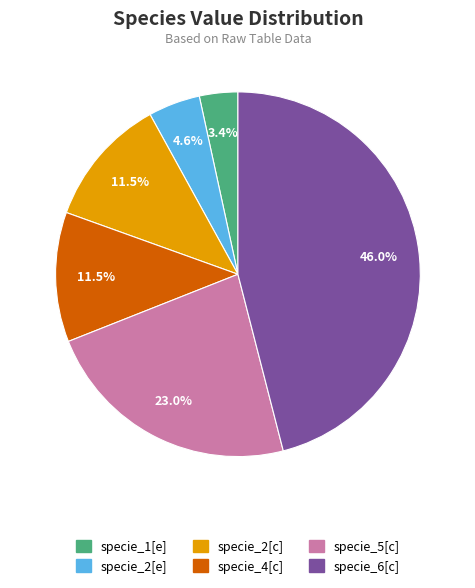

Is there any slice that represents more than half of the pie?

No